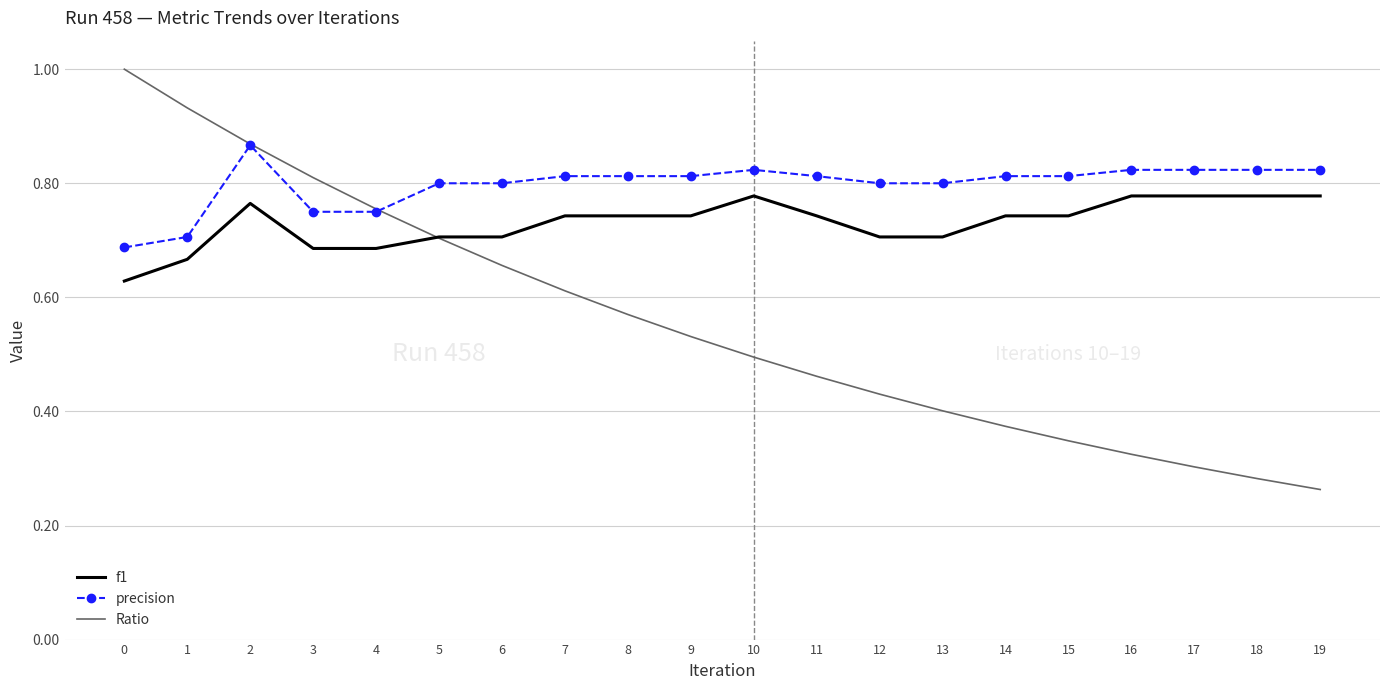

Count the number of data series in this chart.

3